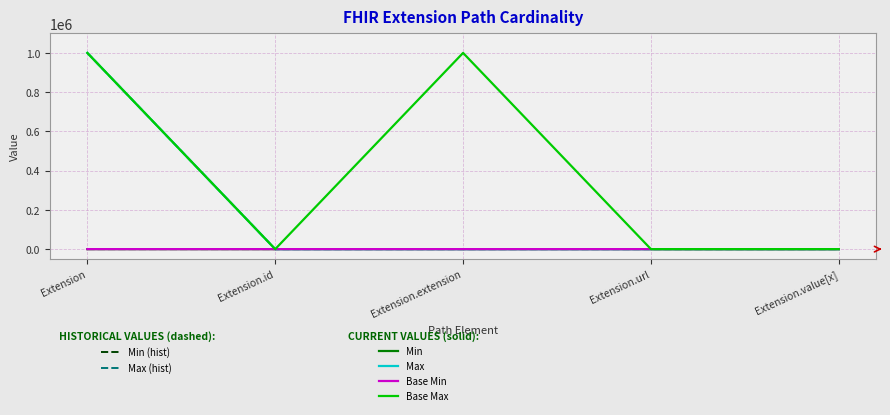

Is this an area chart (filled region under the line)?

No